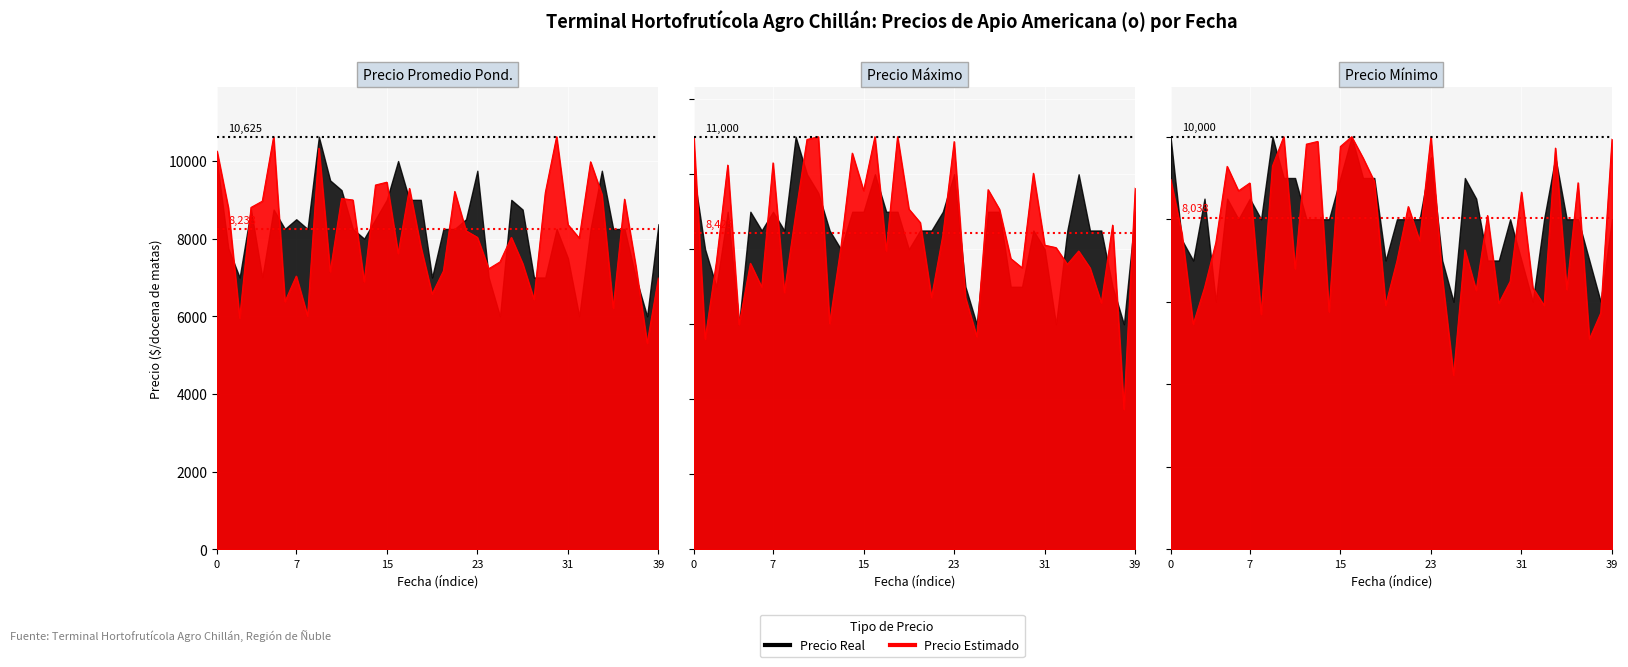

Which series has the largest total across all categories?

Precio maximo